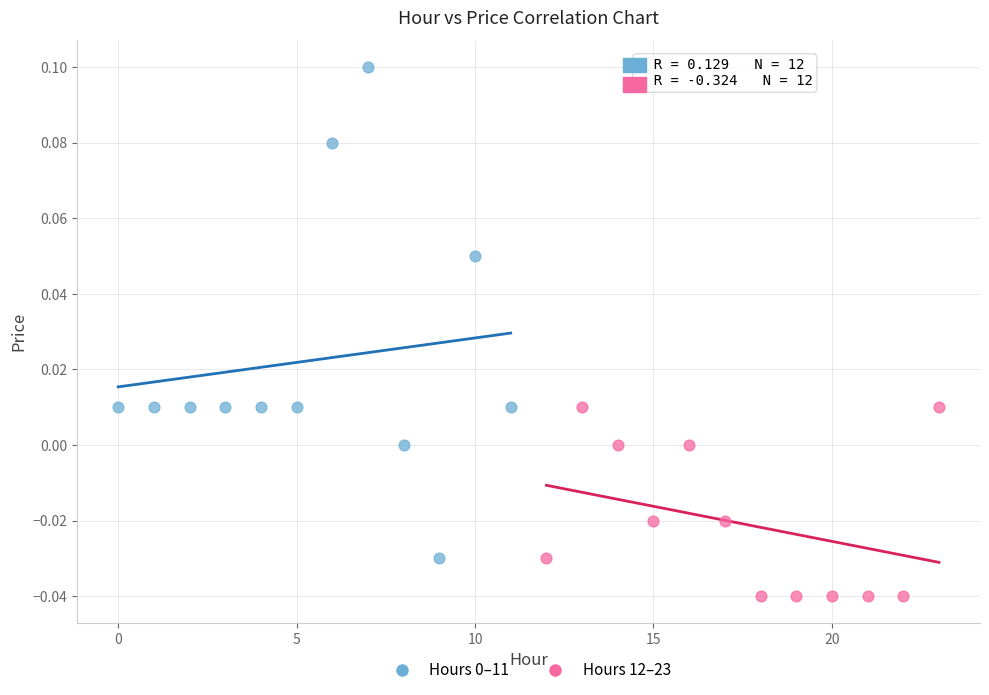

Which series reaches the minimum Y coordinate?

Hours 12–23